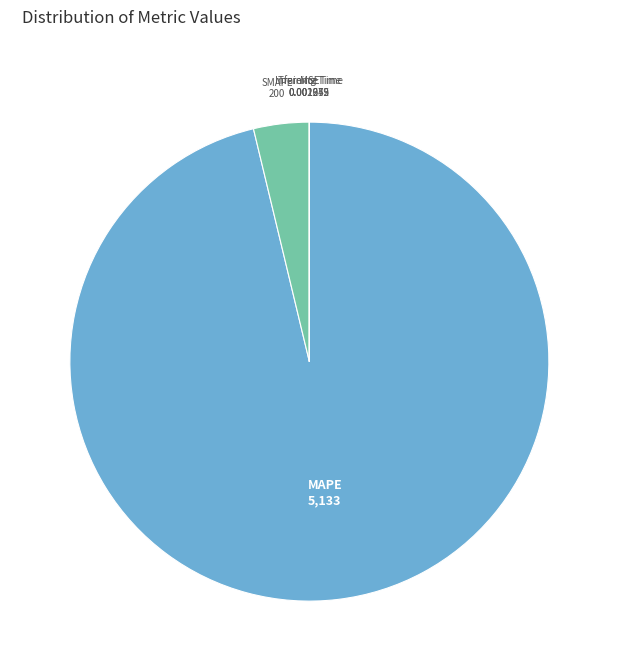

Which slice is the largest?

MAPE